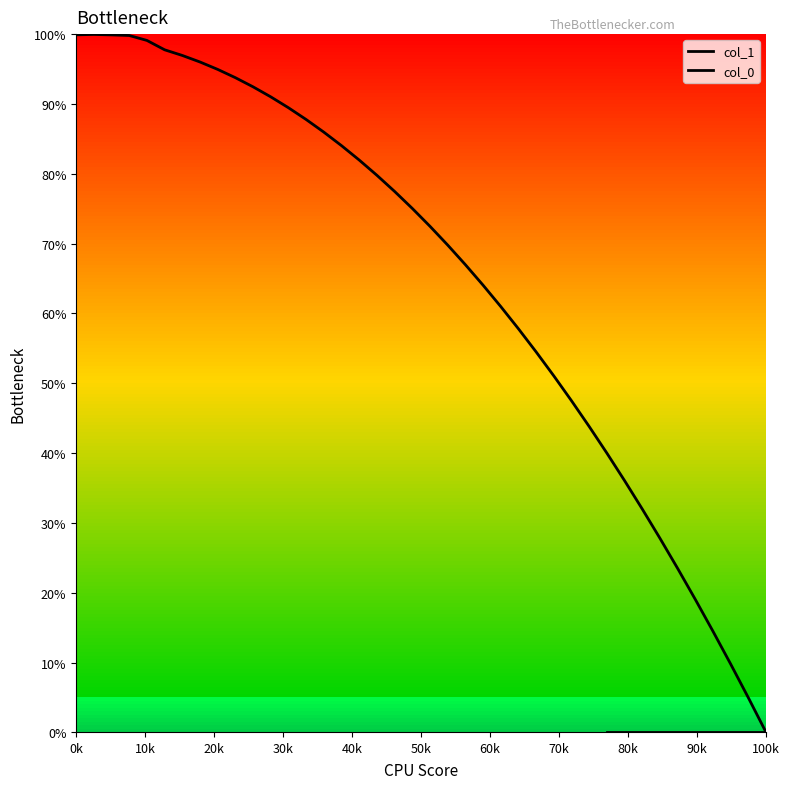

Reading right to left, list all the values displayed in this chart.

0.0	4.9	9.8	14.5	19.0	23.5	27.8	32.0	36.1	40.0	43.8	47.5	51.1	54.5	57.8	61.0	64.0	67.0	69.8	72.5	75.0	77.5	79.8	82.0	84.0	86.0	87.8	89.5	91.0	92.5	93.8	94.9	96.0	96.9	97.8	99.1	99.8	99.9	100.0	99.9